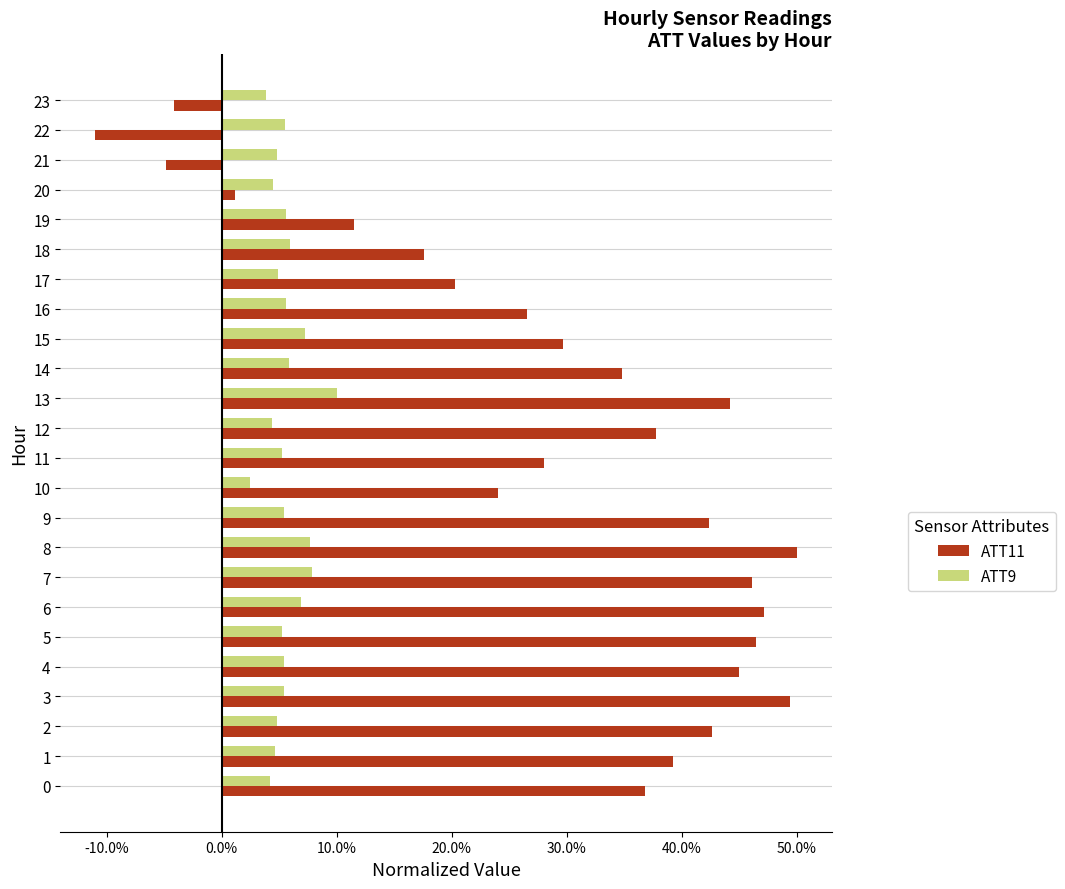

Rank the series at 9 from highest to lowest value.

ATT11, ATT9